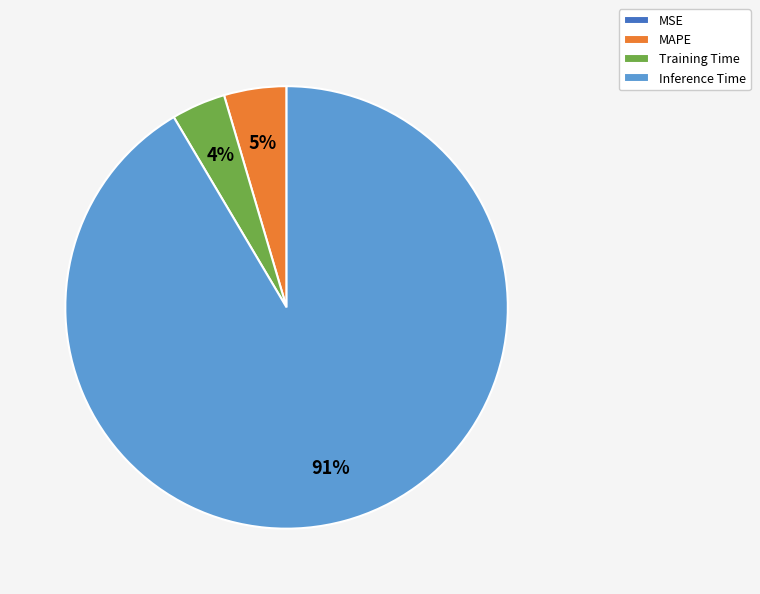

Which category has the biggest portion of the pie?

Inference Time